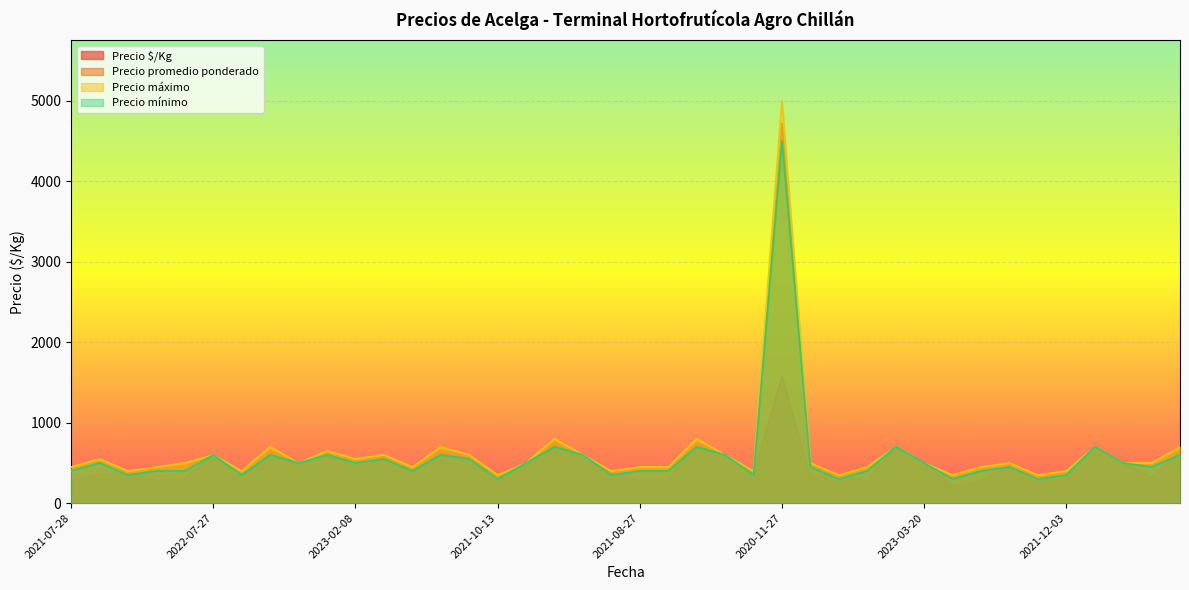

The value of Precio $/Kg at 2023-02-08 is 525. True or false?

True